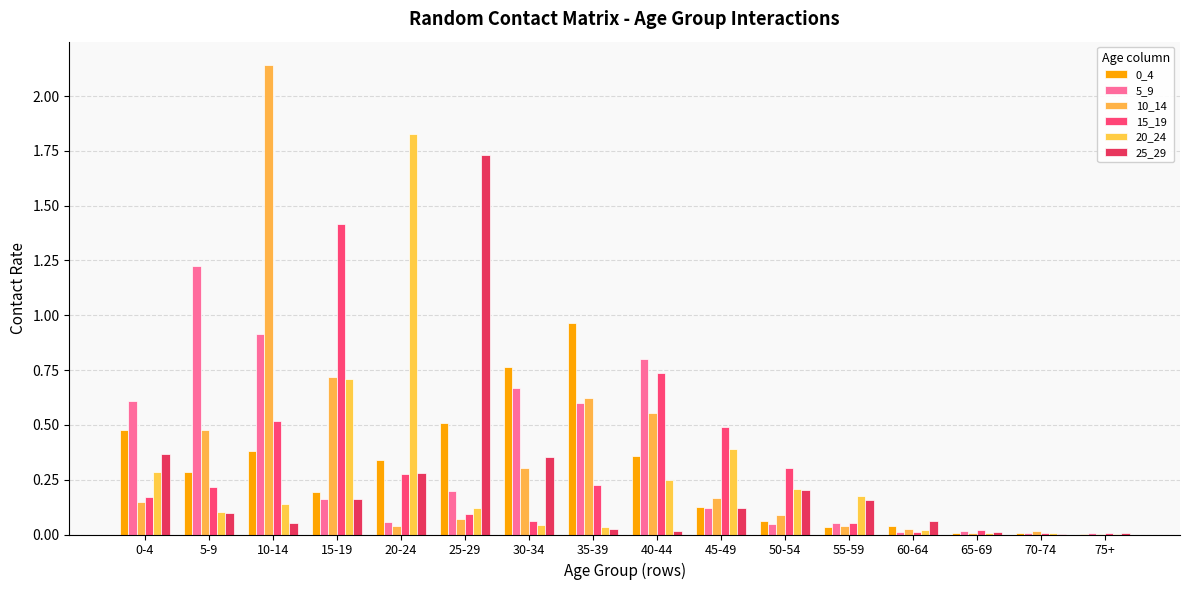

Are the bars horizontal?

No